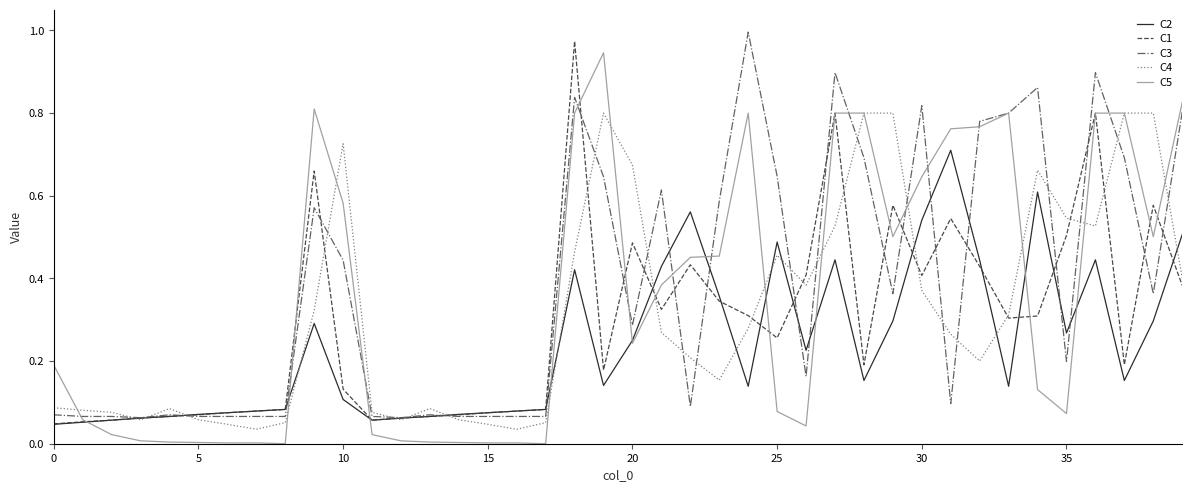

How many lines are shown in the chart?

5